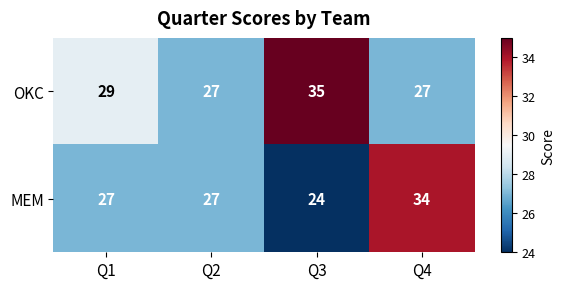

Reading left to right, what are all the values shown in this chart?

OKC: Q1=29	Q2=27	Q3=35	Q4=27
MEM: Q1=27	Q2=27	Q3=24	Q4=34